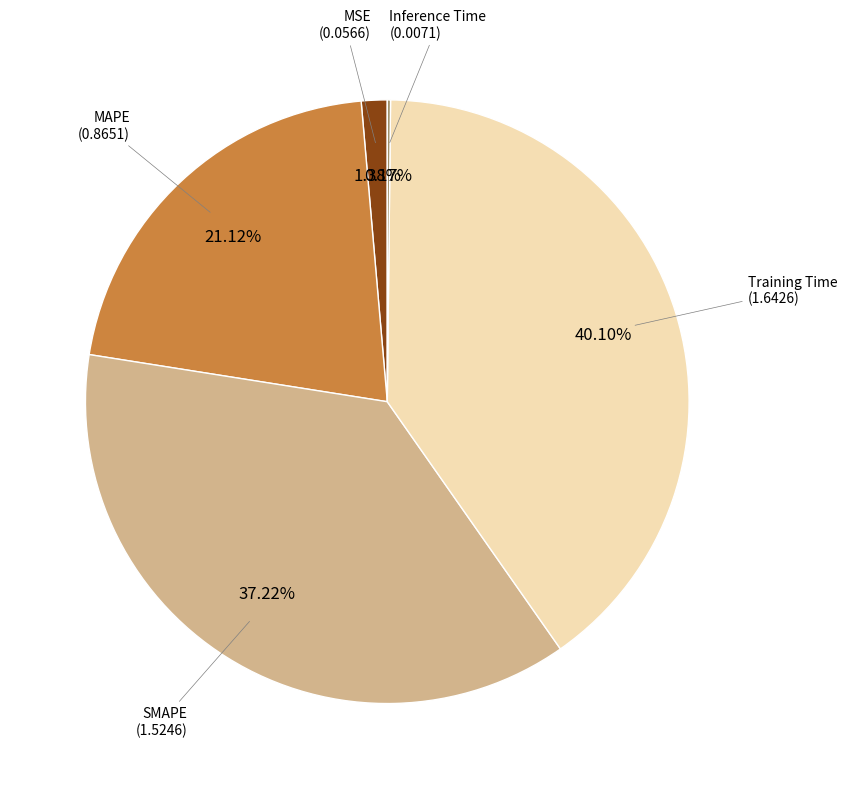

Rank the categories by value from lowest to highest.

Inference Time, MSE, MAPE, SMAPE, Training Time